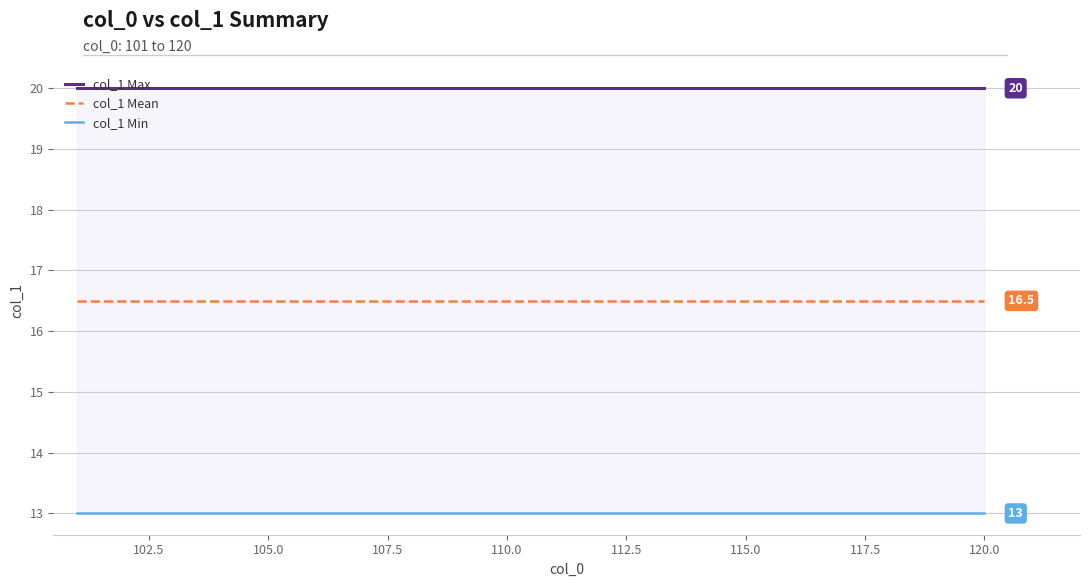

Reading right to left, transcribe all the data shown in this chart.

col_1 Max: 20.0	20.0	20.0	20.0	20.0	20.0	20.0	20.0	20.0	20.0	20.0	20.0	20.0	20.0	20.0	20.0	20.0	20.0	20.0	20.0
col_1 Mean: 16.5	16.5	16.5	16.5	16.5	16.5	16.5	16.5	16.5	16.5	16.5	16.5	16.5	16.5	16.5	16.5	16.5	16.5	16.5	16.5
col_1 Min: 13.0	13.0	13.0	13.0	13.0	13.0	13.0	13.0	13.0	13.0	13.0	13.0	13.0	13.0	13.0	13.0	13.0	13.0	13.0	13.0